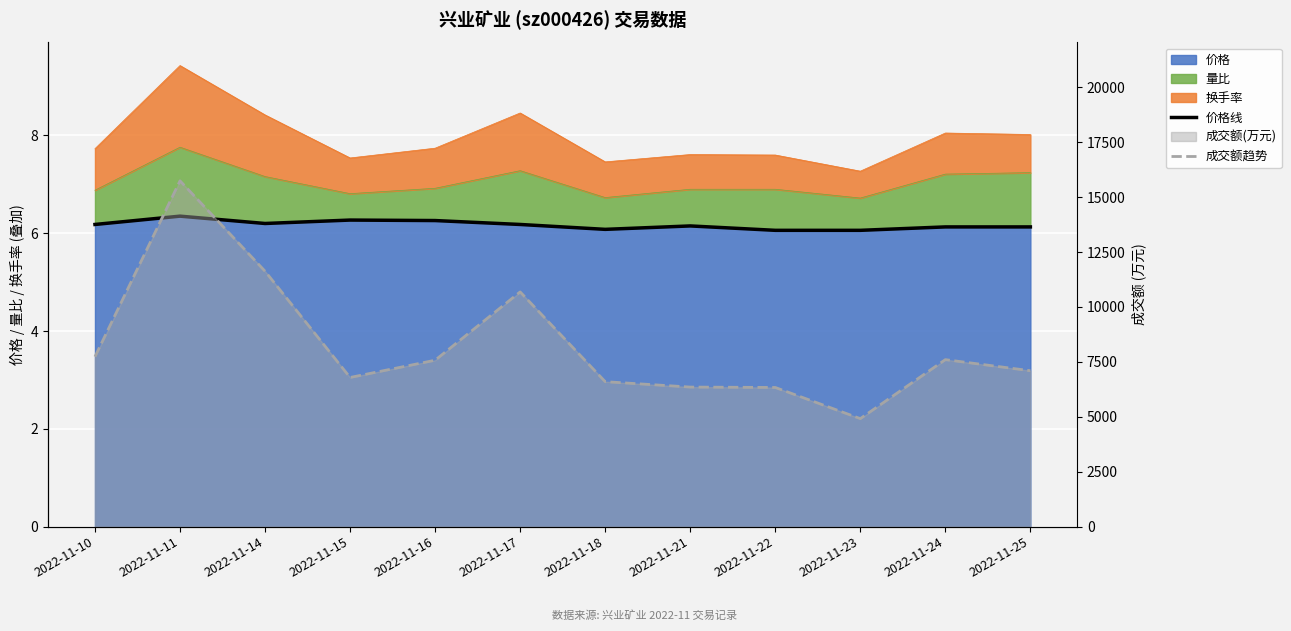

What is the sum of all 价格线 values?

74.0